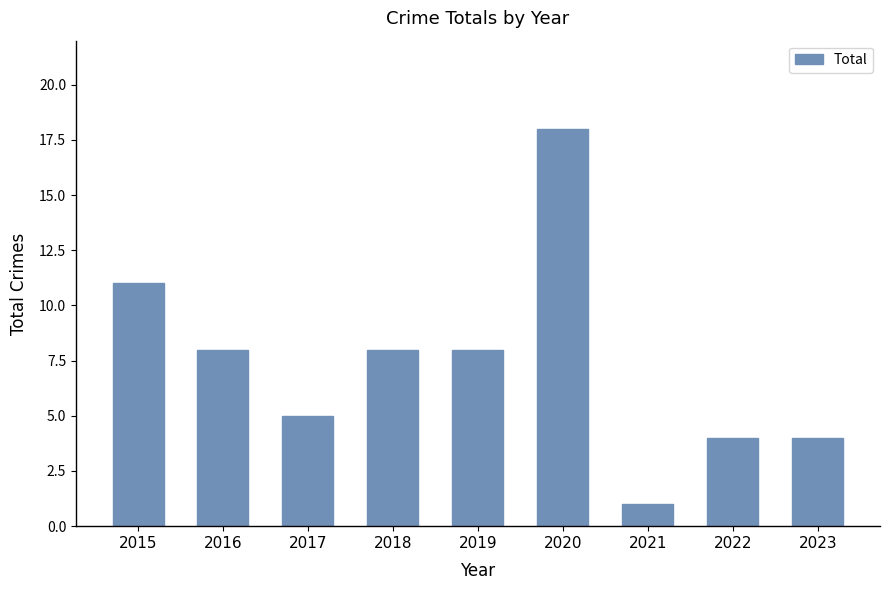

What value does the data have at 2019, to the nearest 10?

10